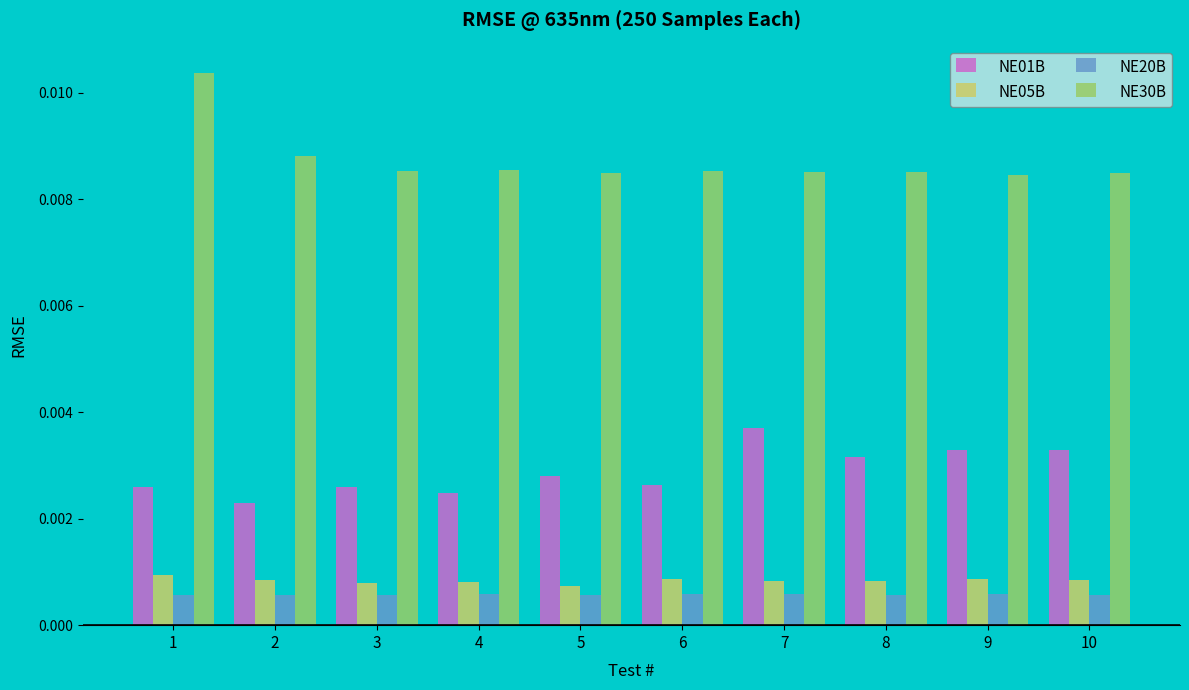

Which series has the largest total across all categories?

NE30B